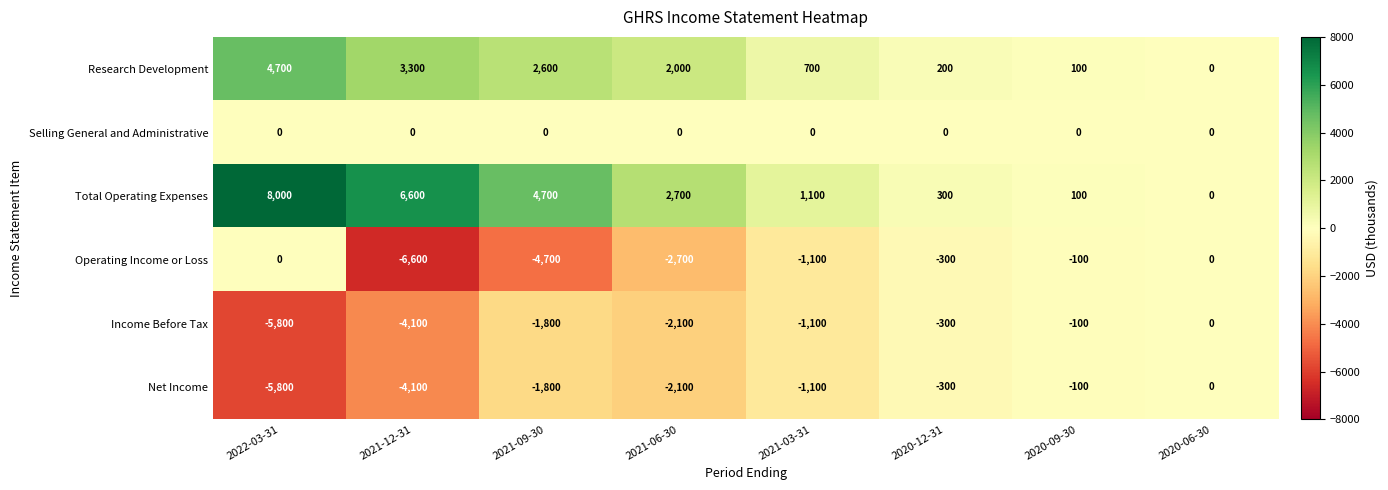

What is the total value across all series at 2020-12-31?

-400